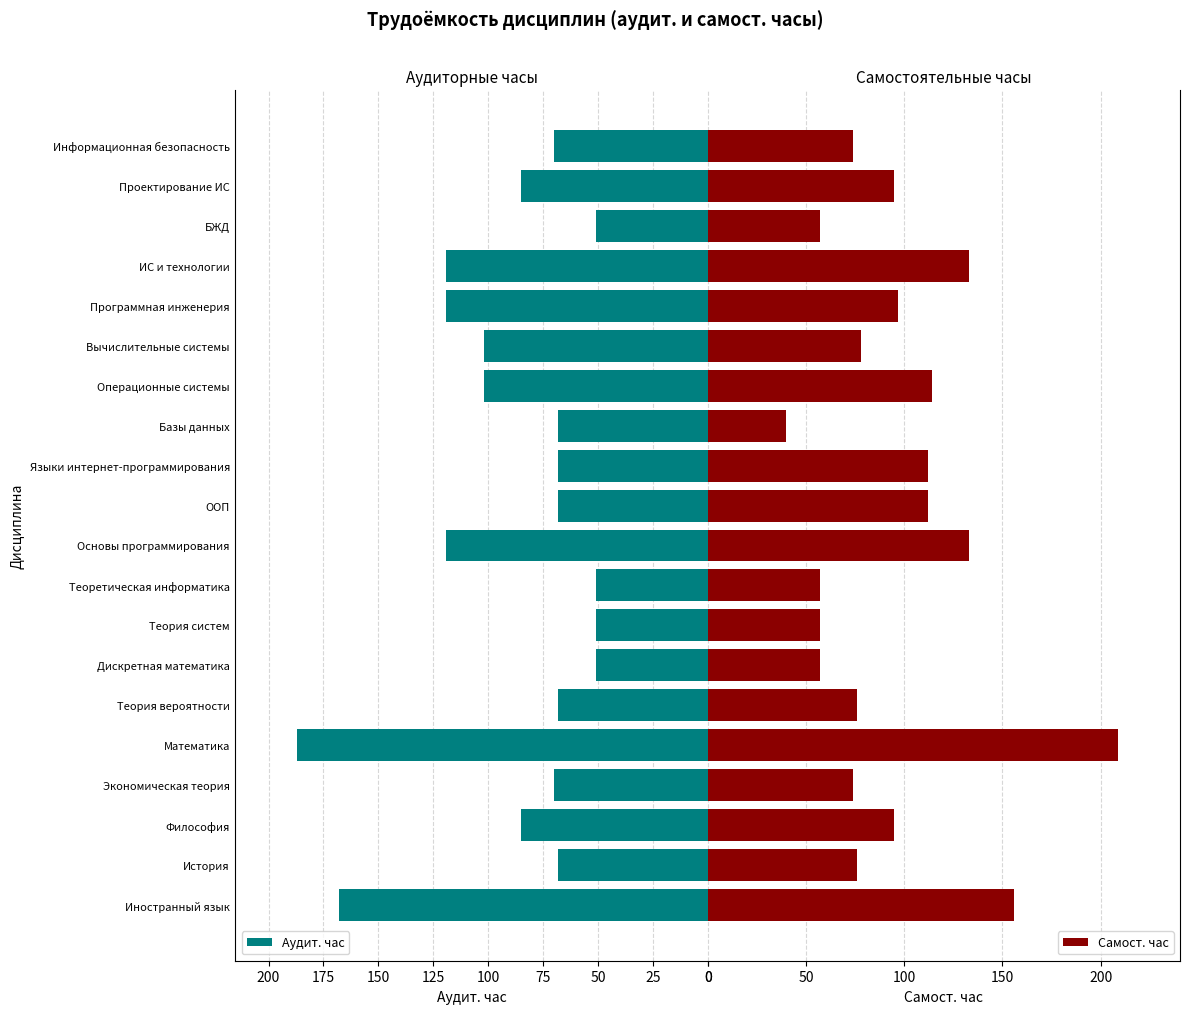

What is the difference between the second highest and second lowest values in the Самост. час series?

99